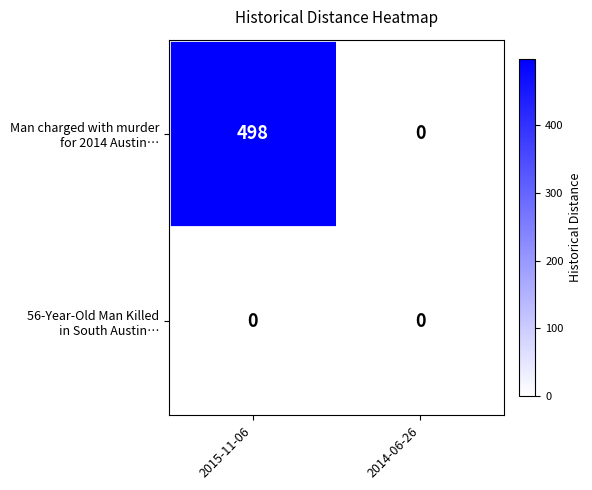

What is the difference between the highest and lowest values at 2015-11-06?

498